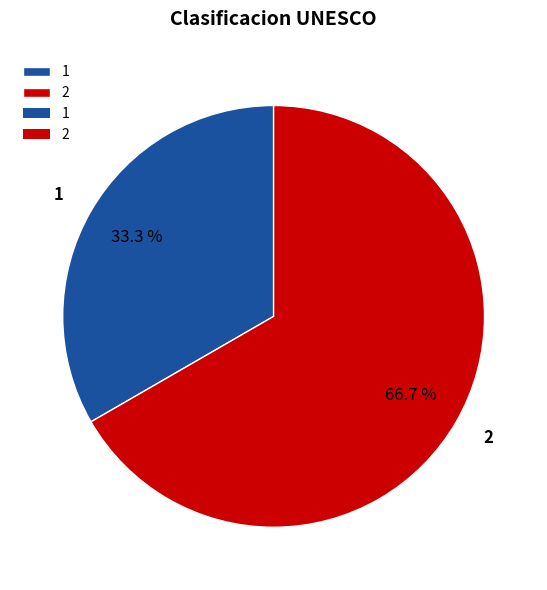

How many slices are in this pie chart?

2